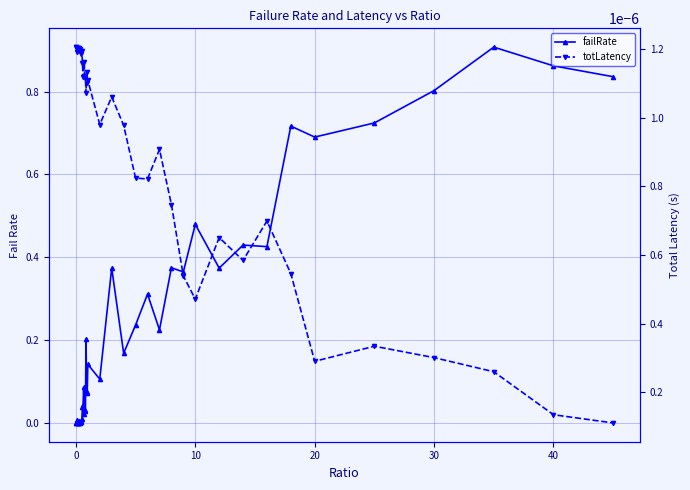

At 20, list the series in order from smallest to largest.

totLatency, failRate